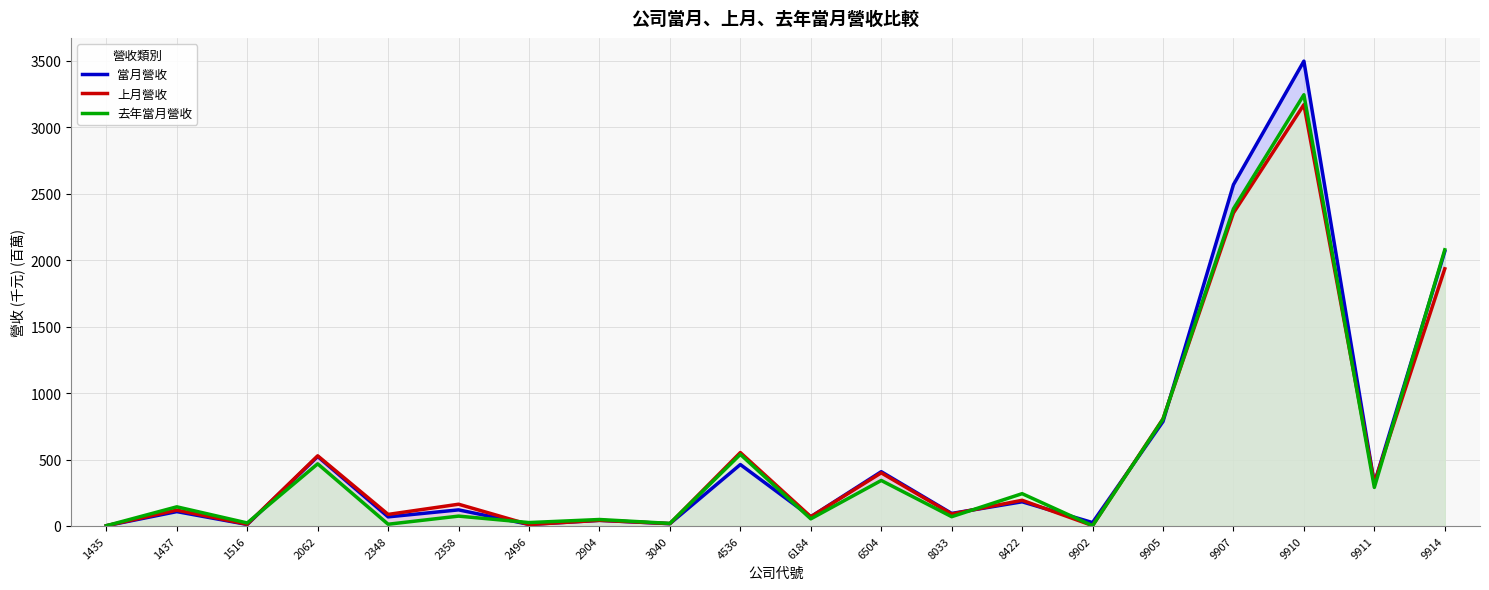

Reading right to left, extract all data points from this chart.

當月營收: 2064.9	319.6	3496.9	2567.6	785.7	25.5	181.9	94.4	408.4	69.2	462.2	17.3	42.4	11.7	121.1	68.6	522.6	11.3	108.0	2.0
上月營收: 1934.7	323.5	3169.5	2355.0	806.0	2.8	193.3	90.0	399.6	69.6	552.3	17.7	42.4	10.7	163.6	86.9	527.7	13.0	119.5	1.9
去年當月營收: 2077.5	289.8	3244.0	2385.7	803.1	2.2	243.0	69.8	342.4	53.6	538.5	19.5	48.7	25.7	74.1	13.1	467.5	22.7	144.1	2.1